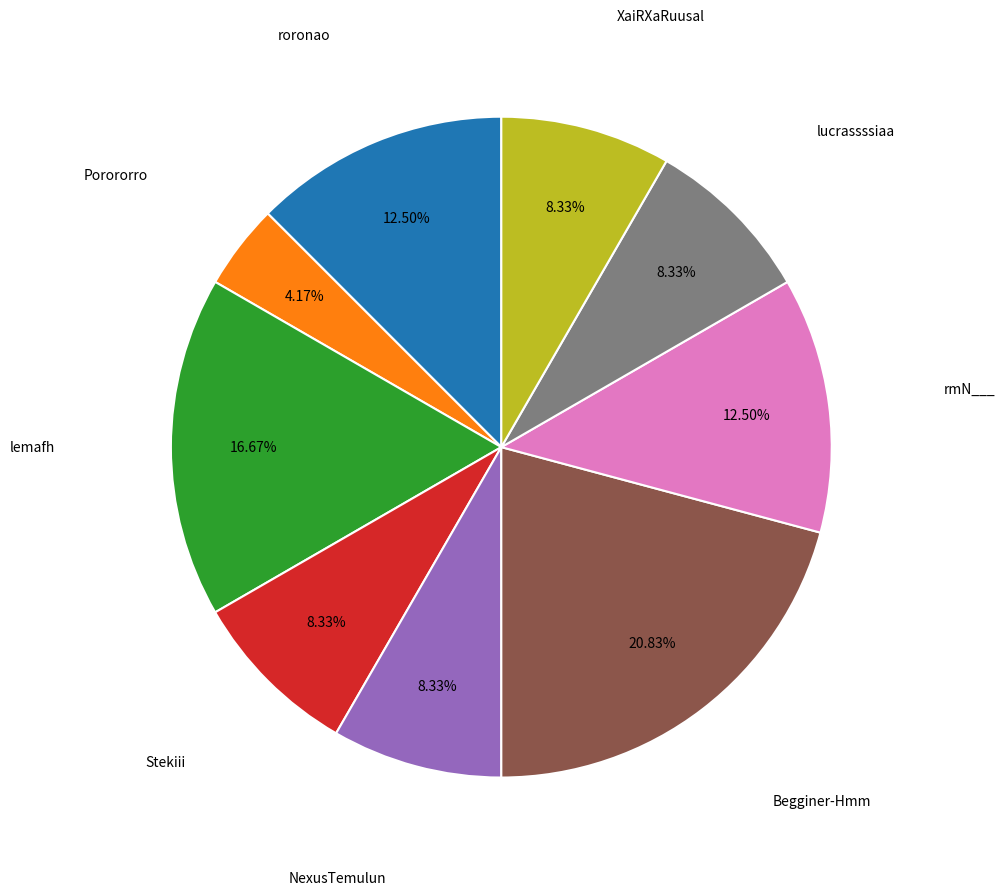

Is there a majority slice in this chart?

No